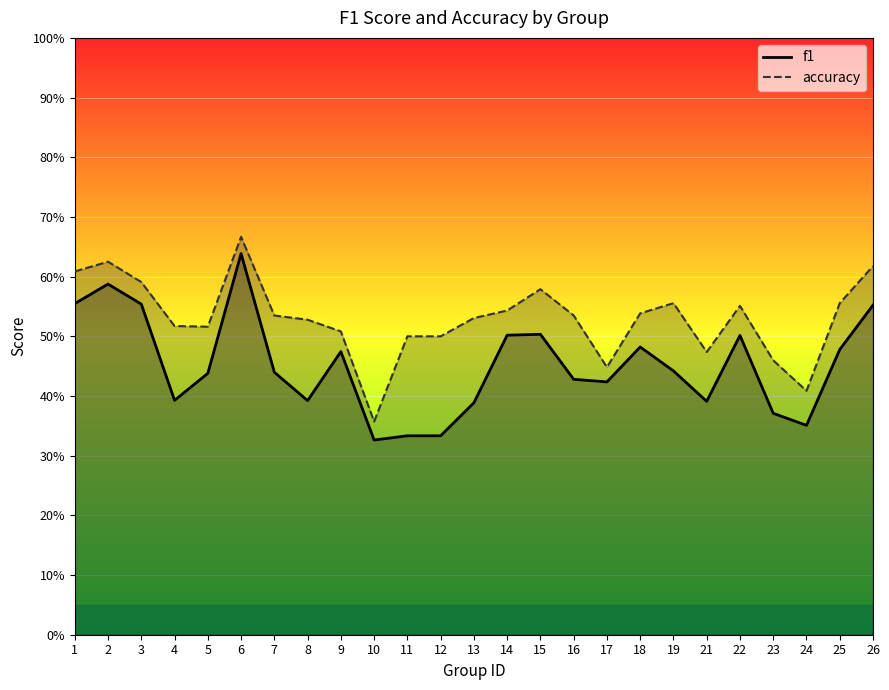

Which series has the largest total across all categories?

accuracy